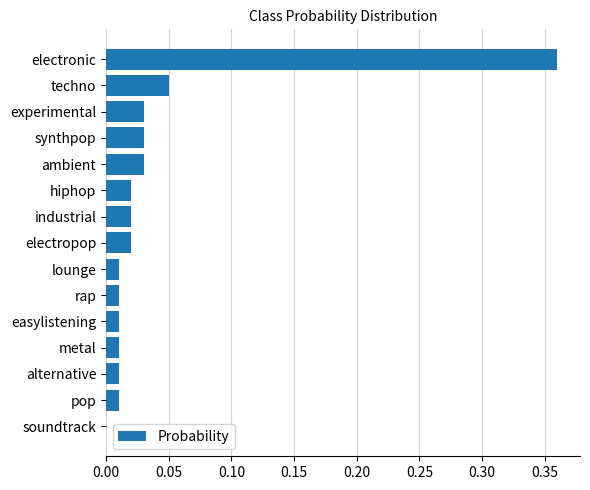

True or false: the data shows 0.0 at techno.

False